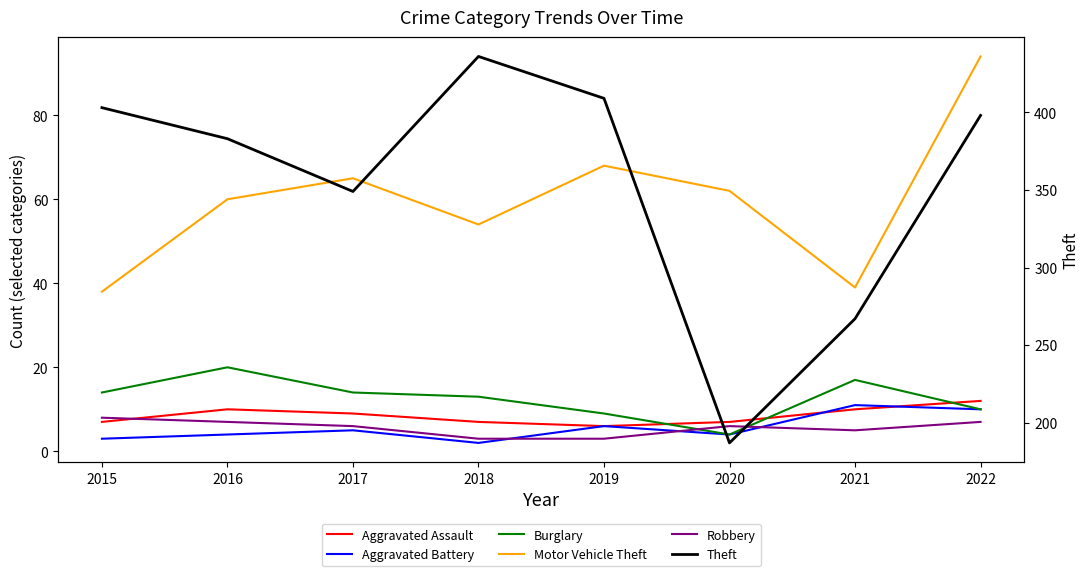

At which category does the chart reach its minimum across all series?

2018